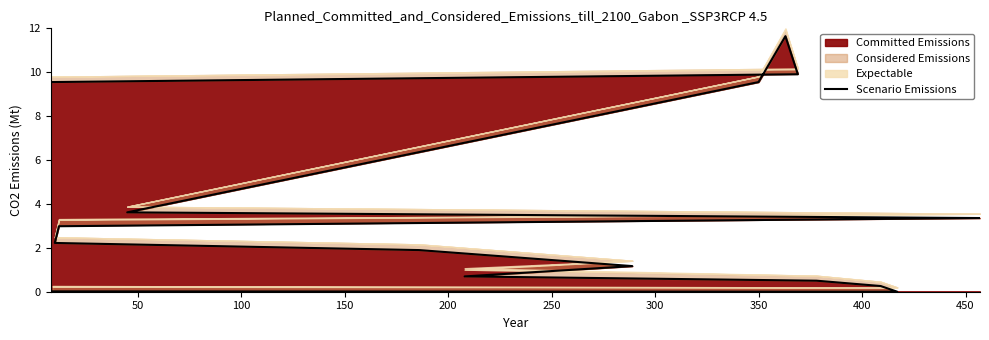

Count the number of categories in the chart.

15